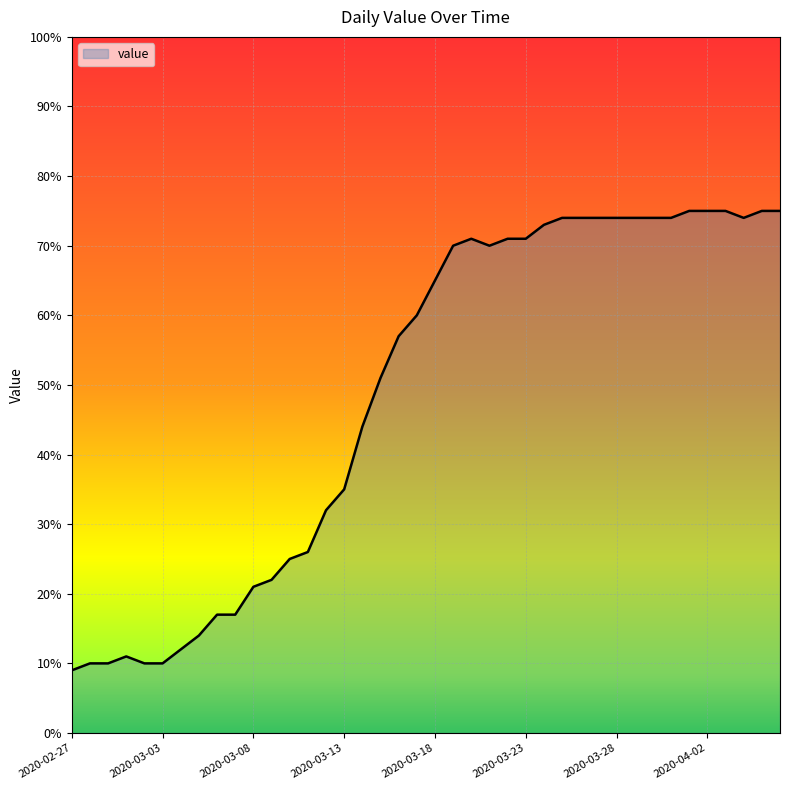

What is the minimum value shown in the chart?

9